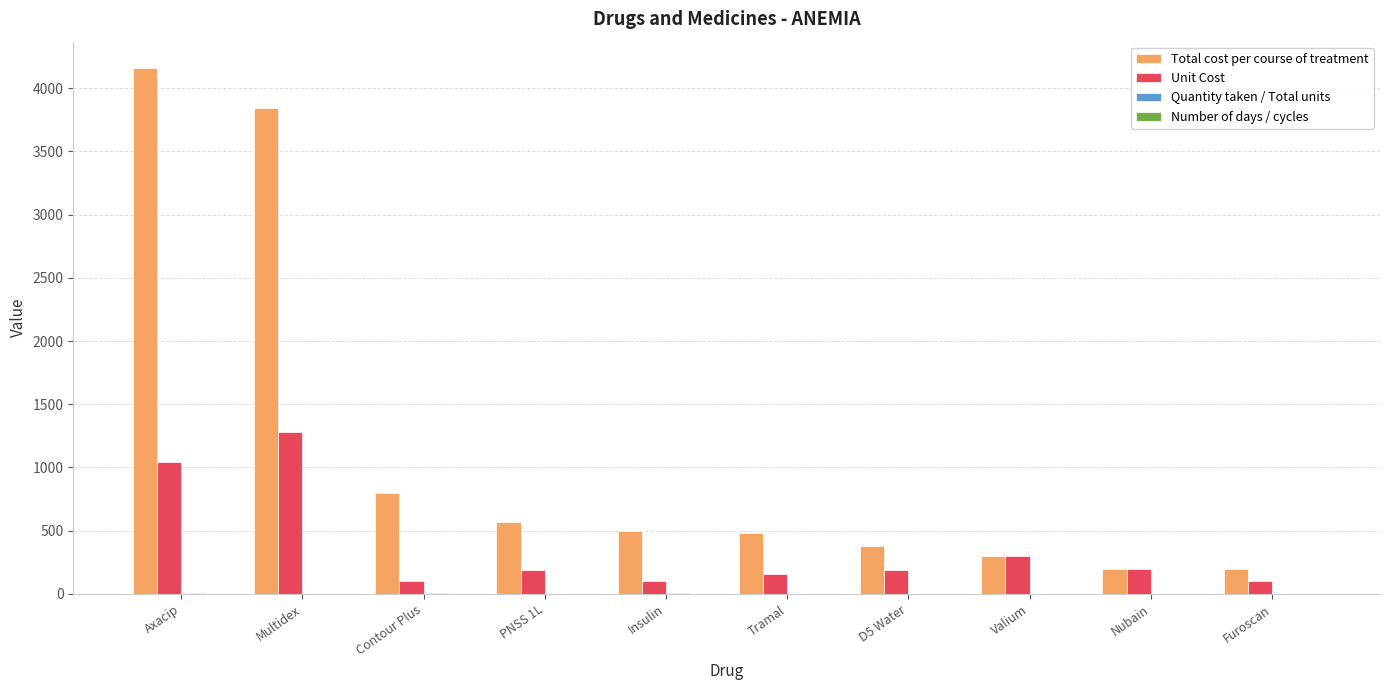

The value of Unit Cost at Furoscan is 100. True or false?

True